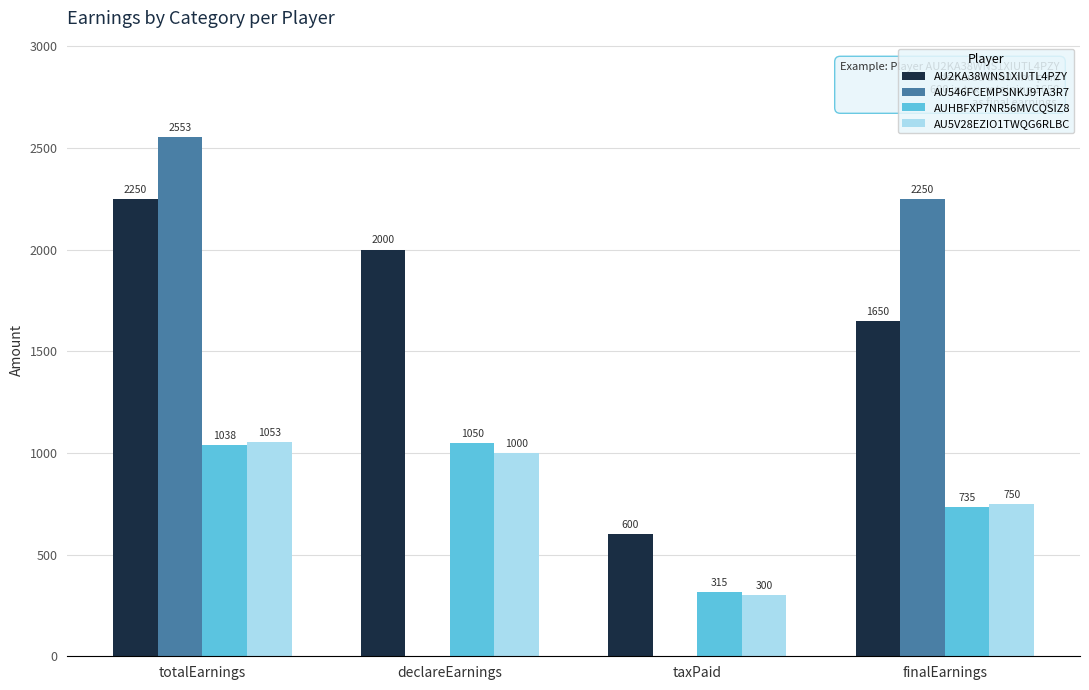

Which series changed the most between totalEarnings and finalEarnings?

AU2KA38WNS1XIUTL4PZY